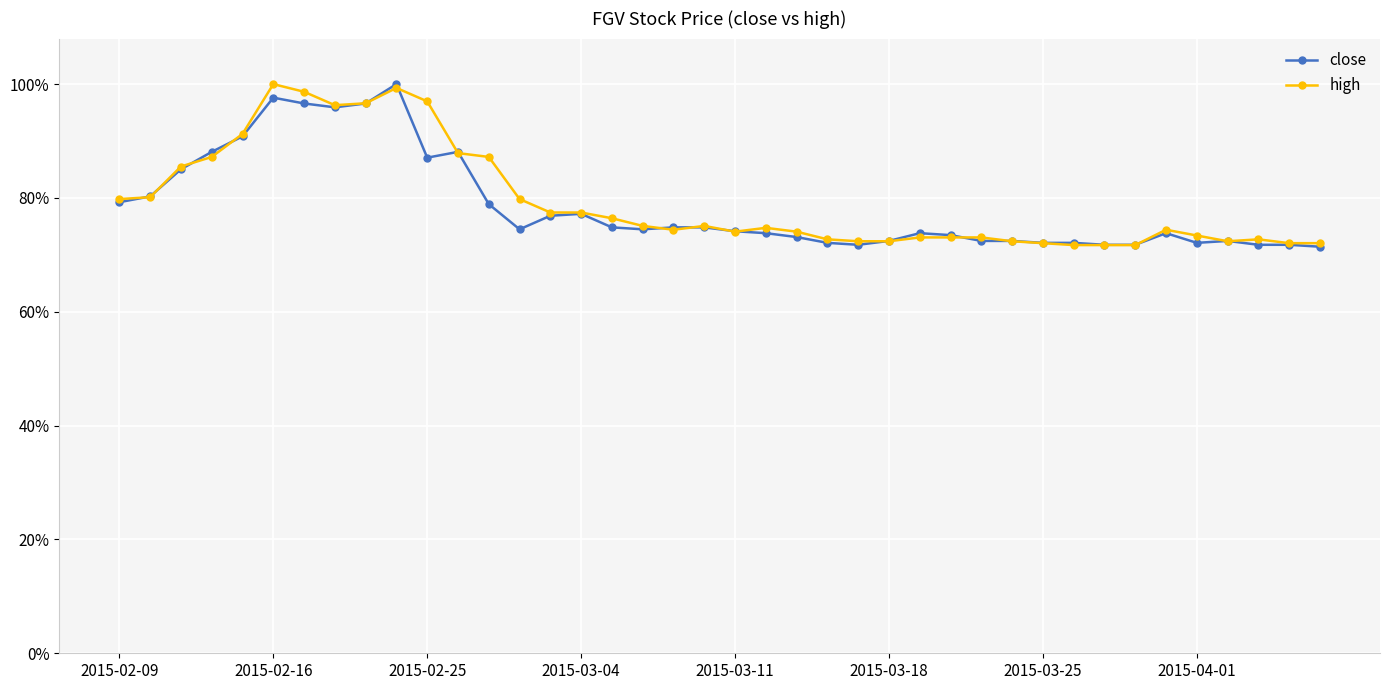

Is this an area chart (filled region under the line)?

No